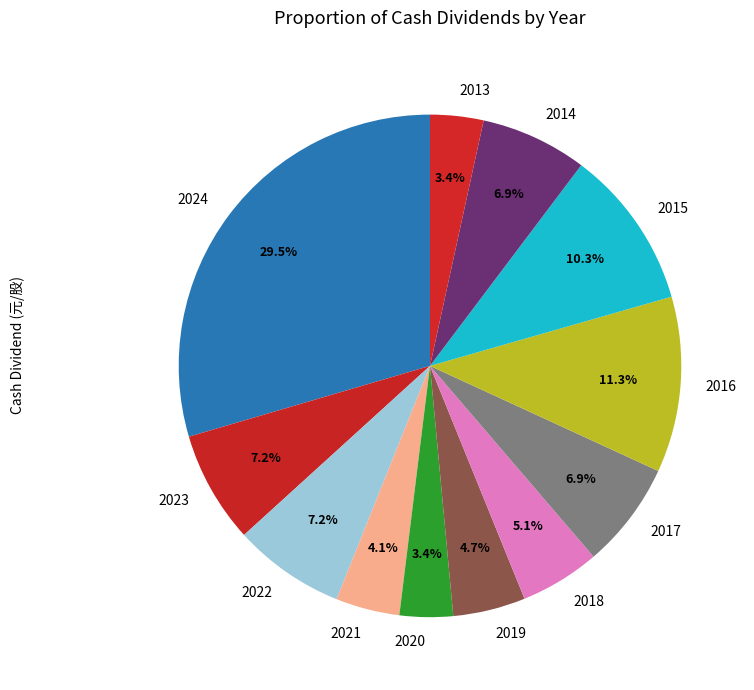

Count the number of slices in the pie.

12